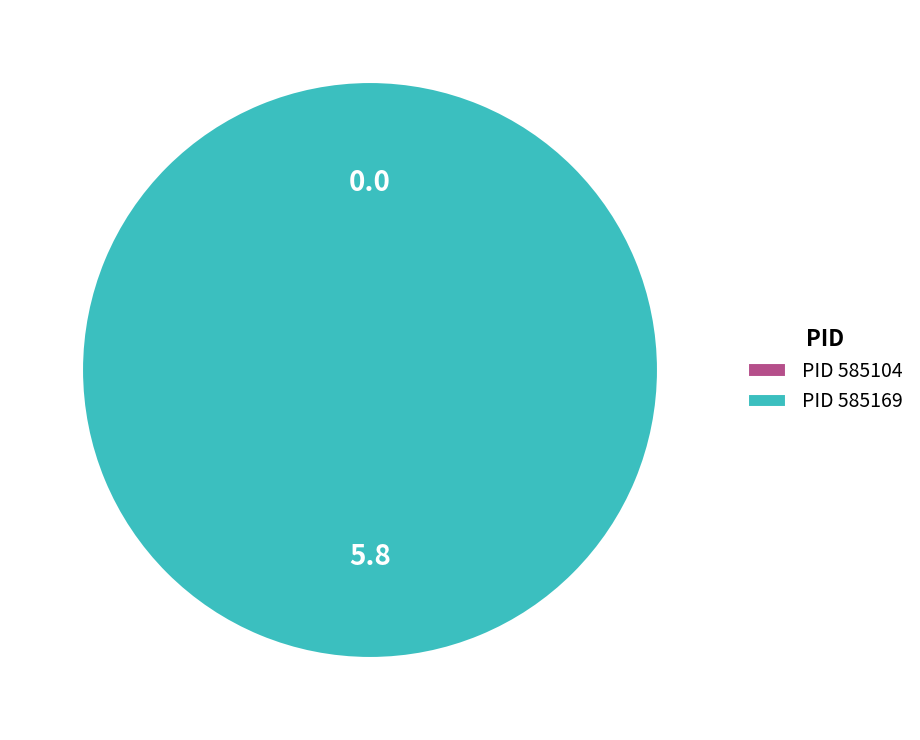

True or false: 585104 accounts for 8% of the total.

False